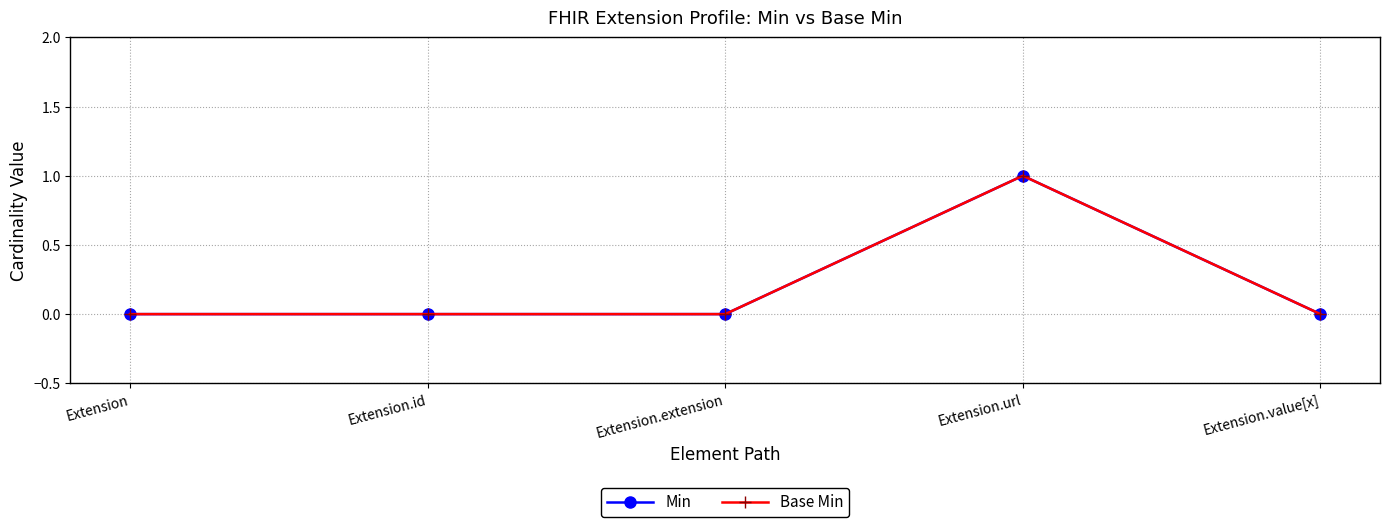

Does the chart have visible grid lines?

Yes